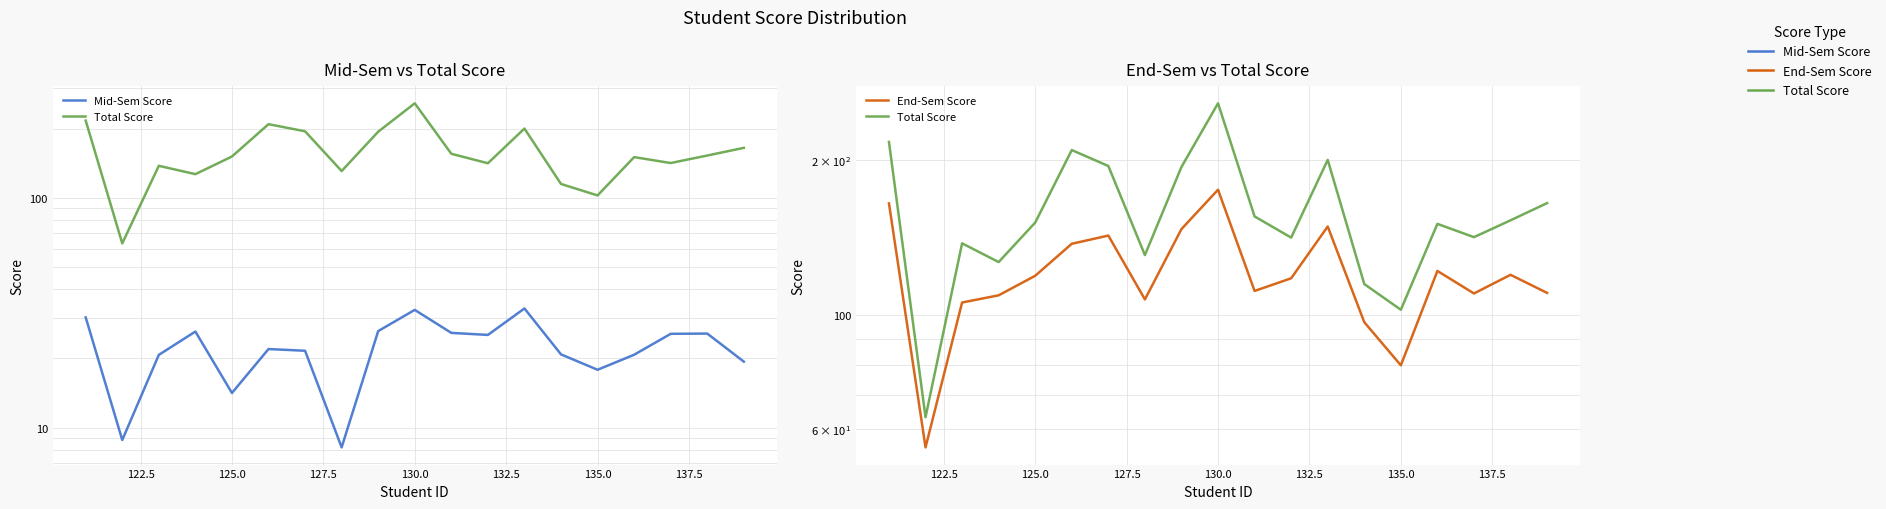

What is the smallest value displayed?

8.2